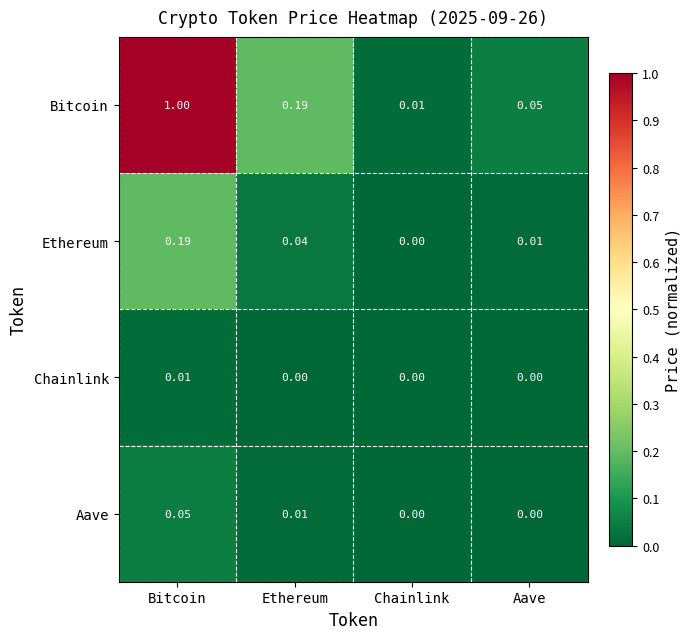

Which category has the lowest value in the Bitcoin series?

Chainlink